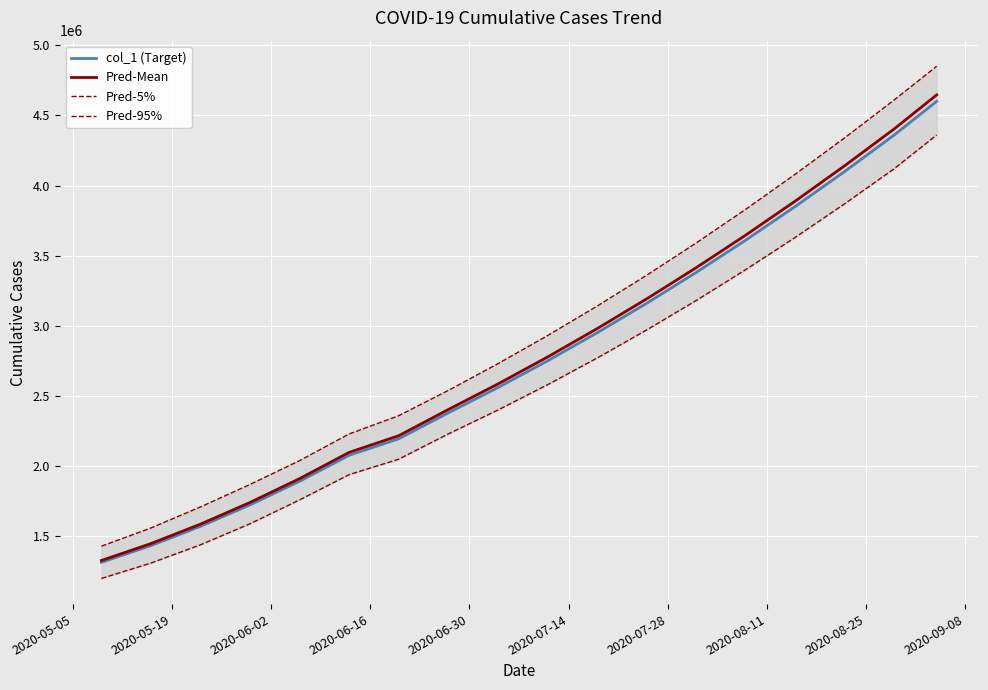

How many values in the col_1 (Target) series are below 2750000?

9